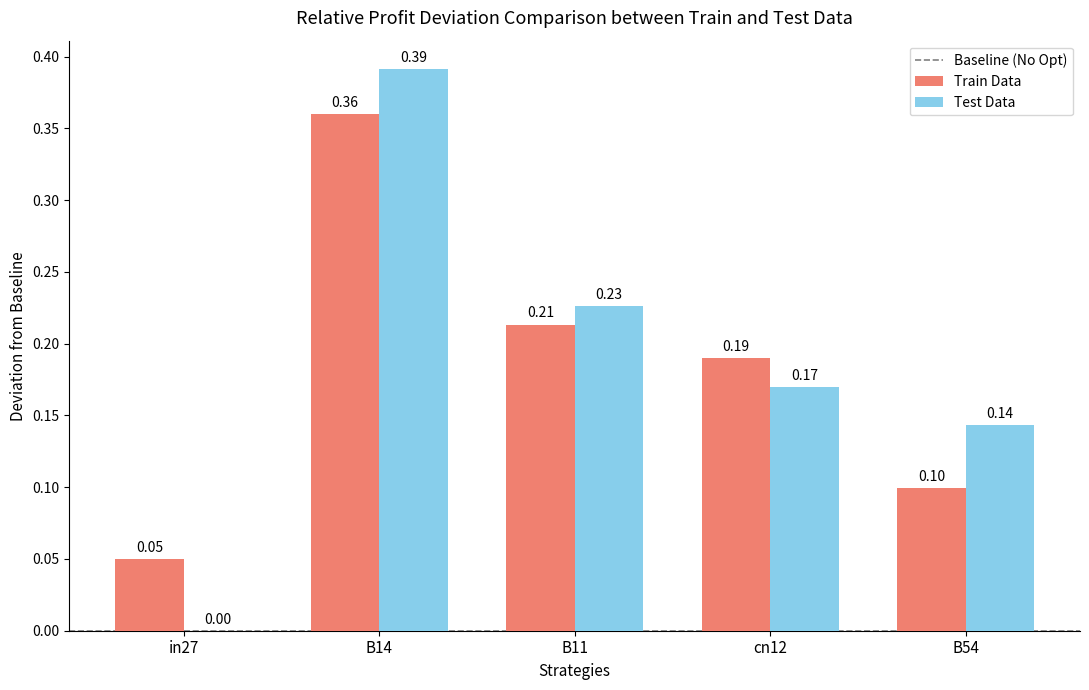

Which series has the largest total across all categories?

Test Data